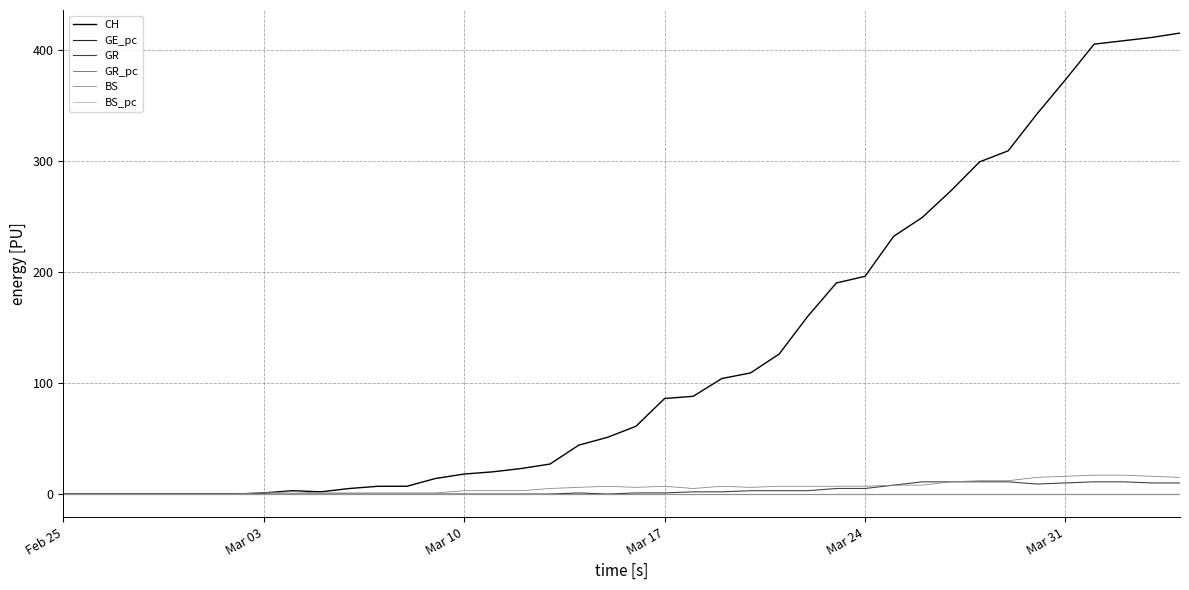

Which series has the largest total across all categories?

CH